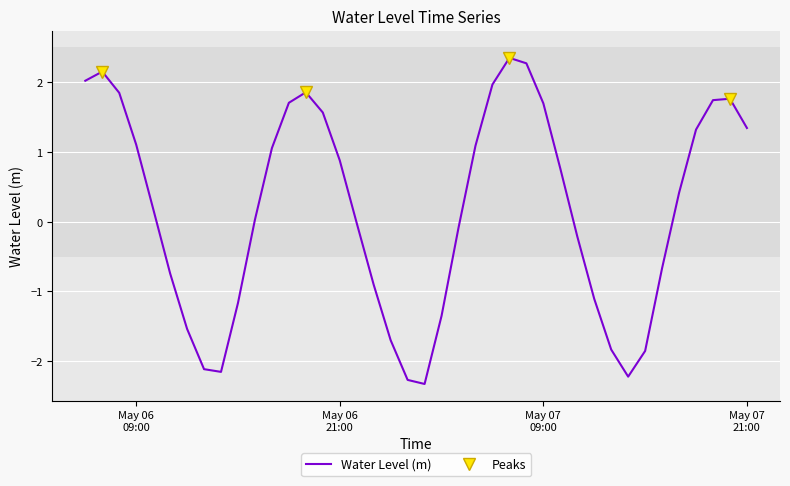

What is the ratio of the value at 2023-05-07 18:00:00 to the value at 2023-05-07 20:00:00?

0.7